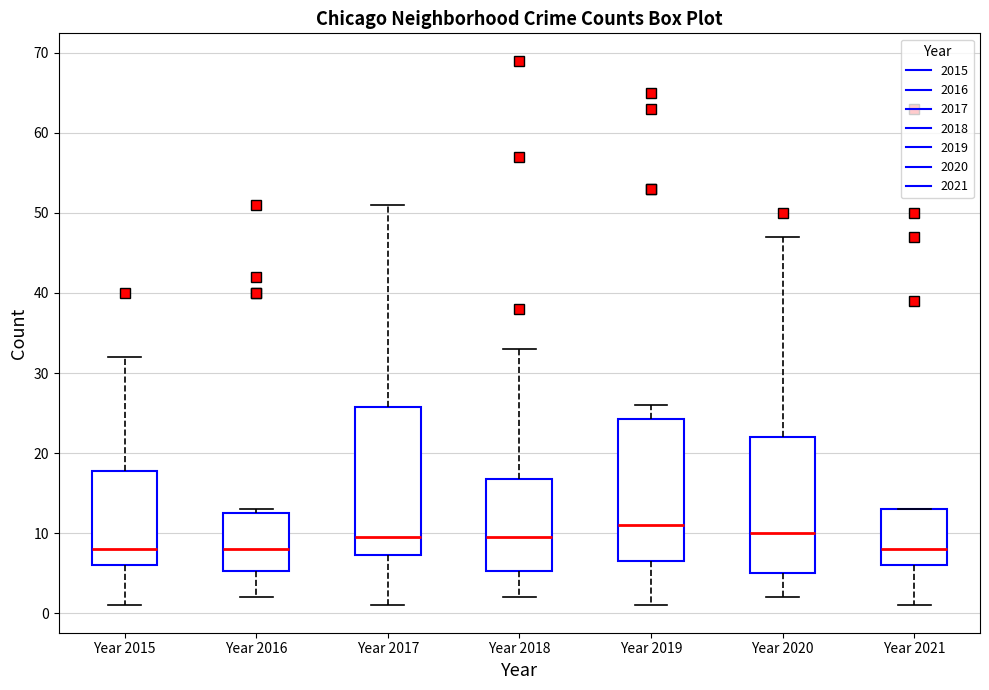

Where does the lower whisker of the box for Year 2015 end on the y-axis? The values are not printed on the chart, so give them approximately, as read against the axis.

1